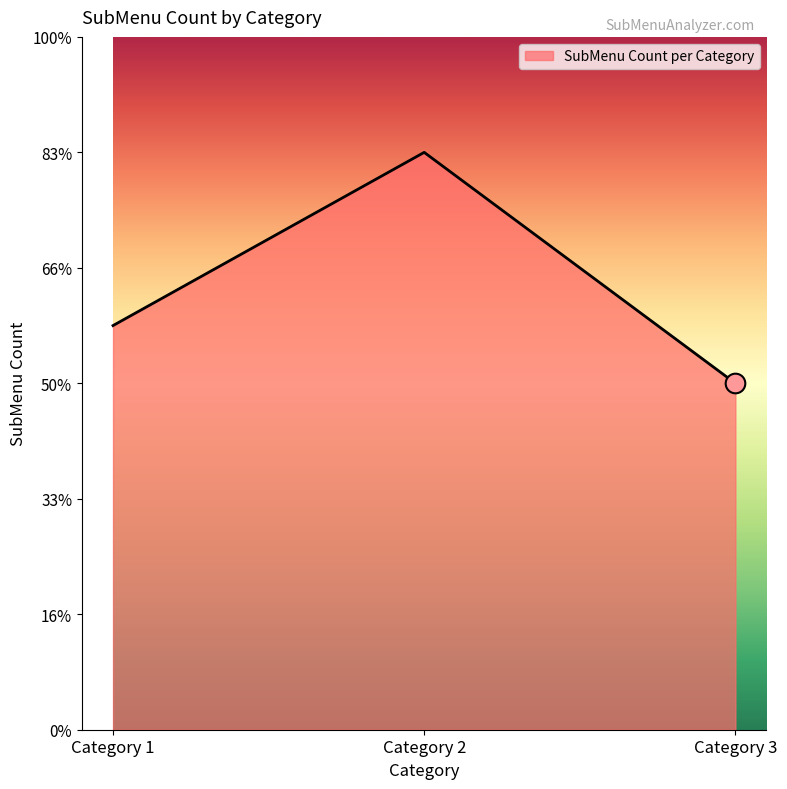

What is the ratio of the value at Category 3 to the value at Category 1?

0.9